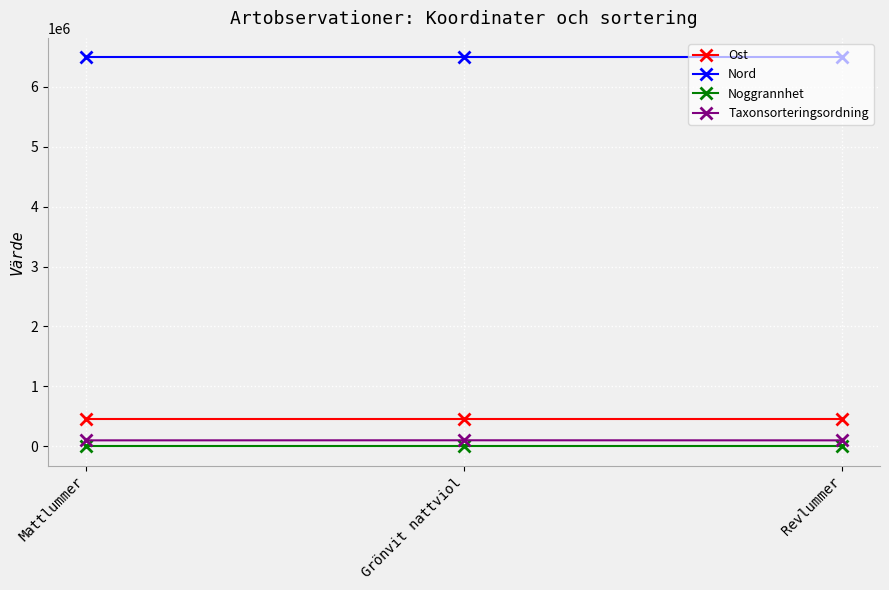

What is the approximate value of Nord at Mattlummer?

6494241